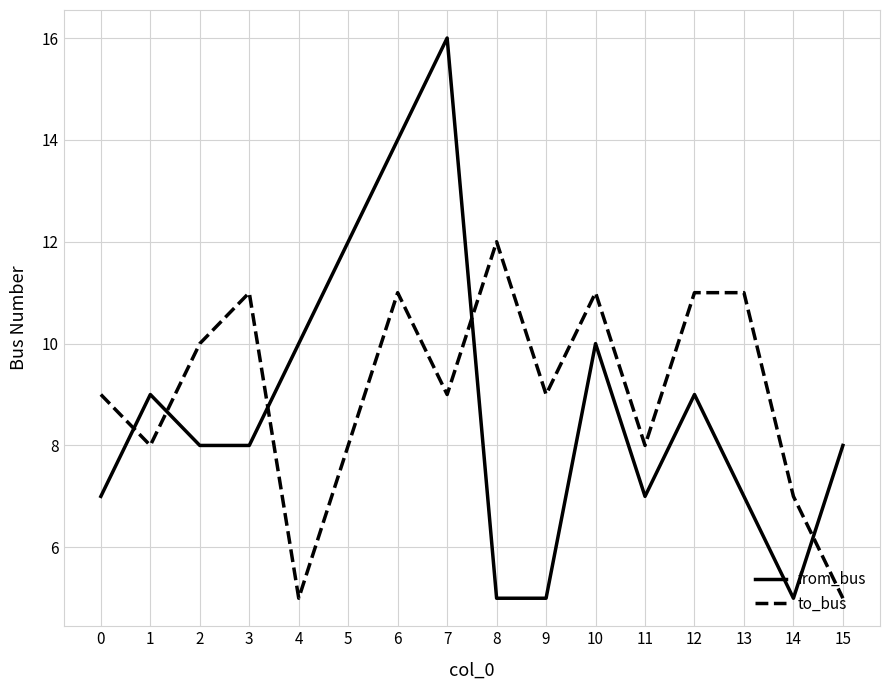

True or false: to_bus has more than 0 interior local peaks.

True